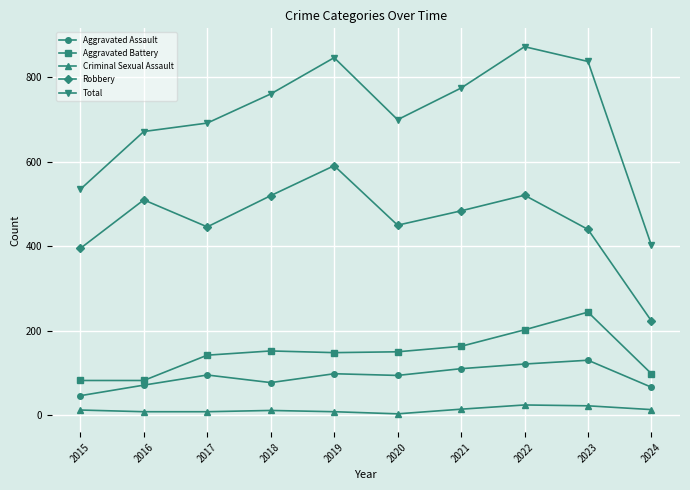

Rank the series by their maximum value, from lowest to highest.

Criminal Sexual Assault, Aggravated Assault, Aggravated Battery, Robbery, Total